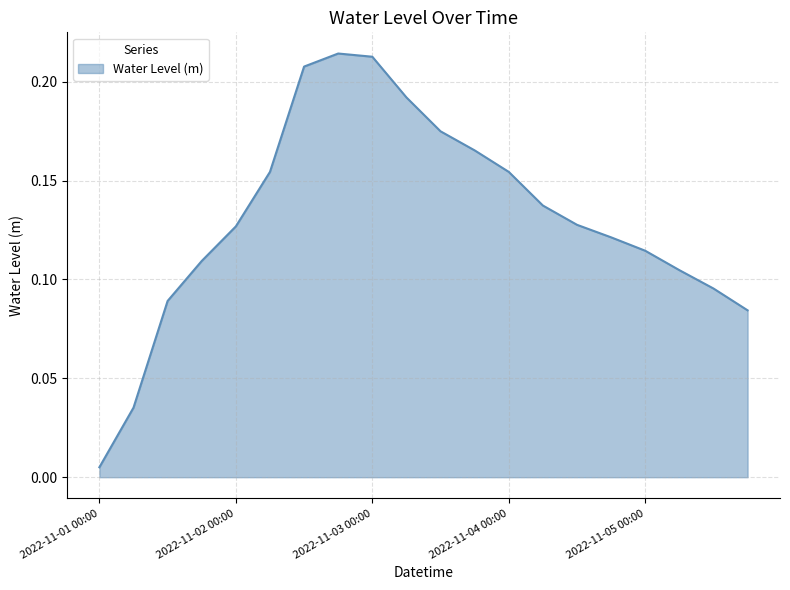

Does the chart have visible grid lines?

Yes